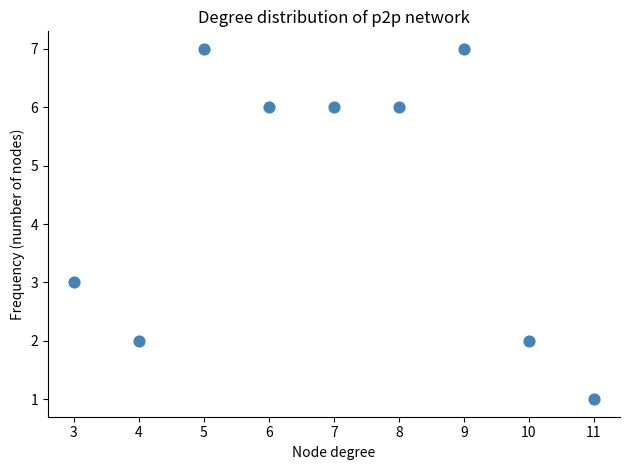

What Y value in the scatter plot is closest to 4?

3